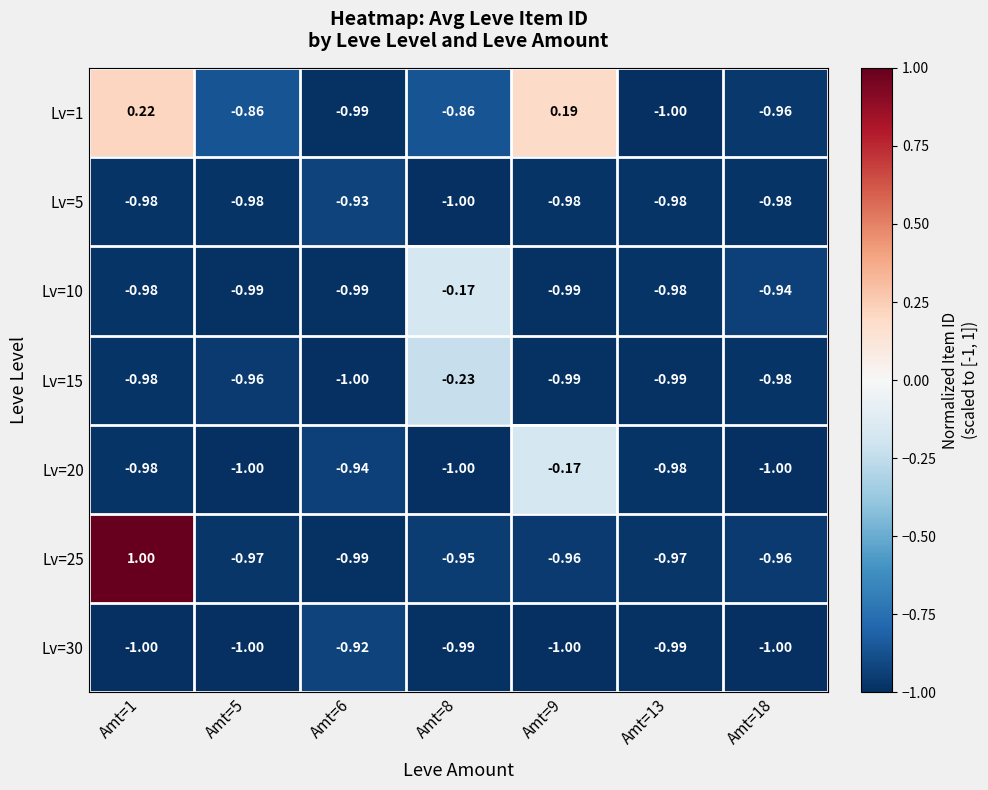

Is the value of Lv=5 at Amt=1 greater than the value of Lv=15 at Amt=9?

Yes